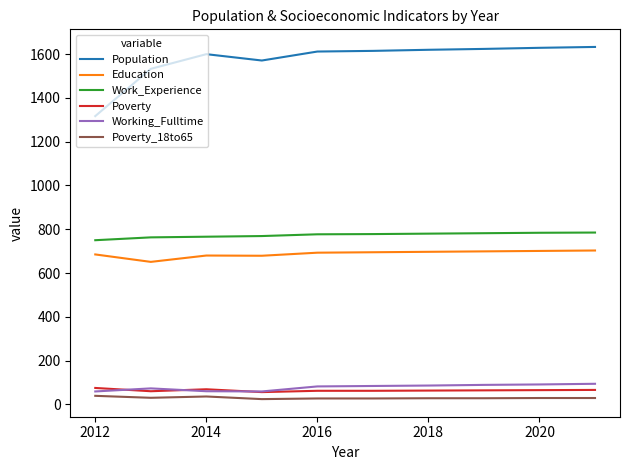

What is the difference between the maximum and minimum values in the Education series?

52